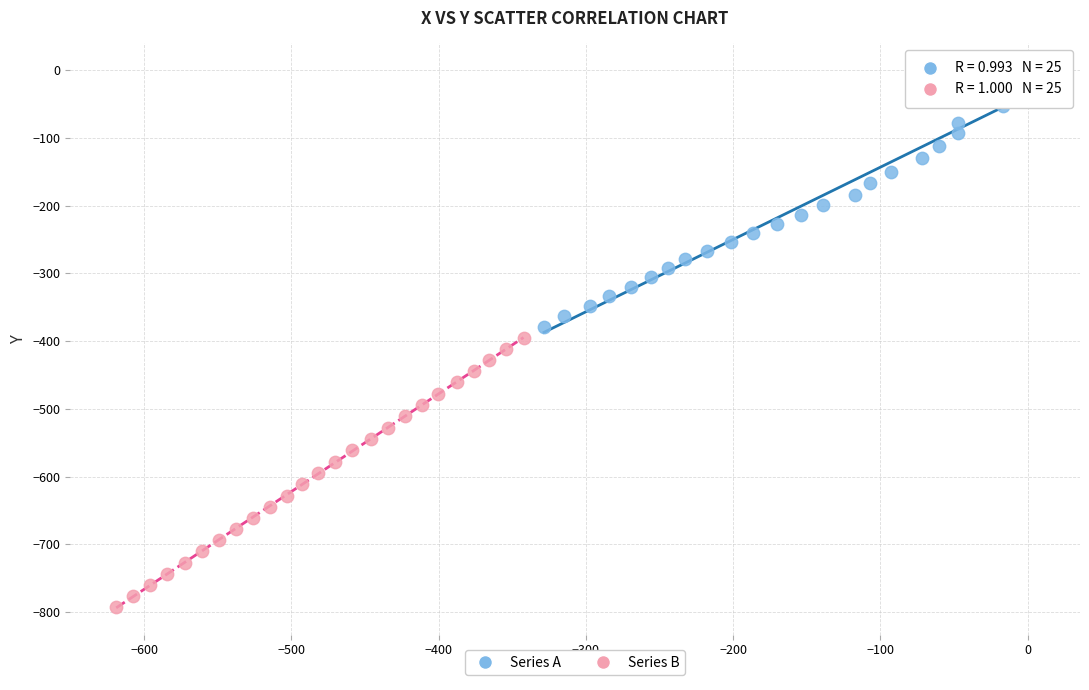

Which series reaches the minimum Y coordinate?

Series B